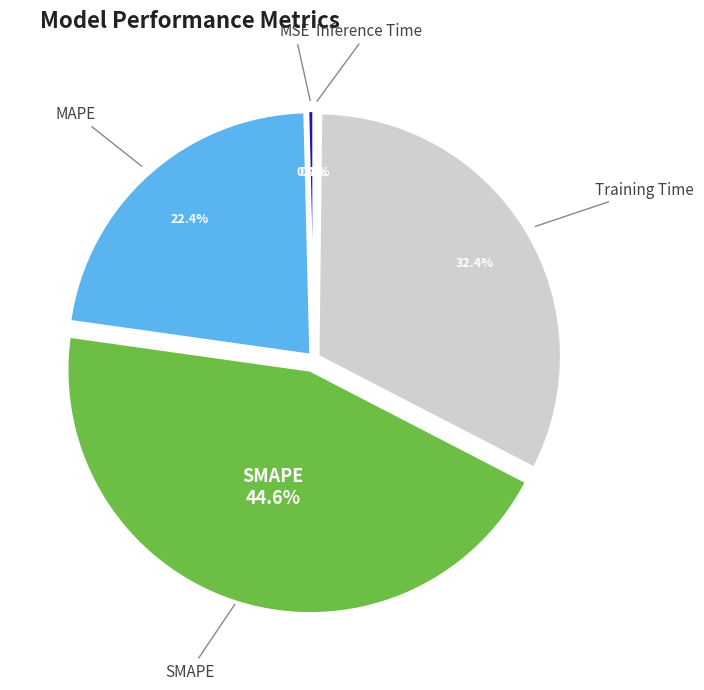

Is there a majority slice in this chart?

No